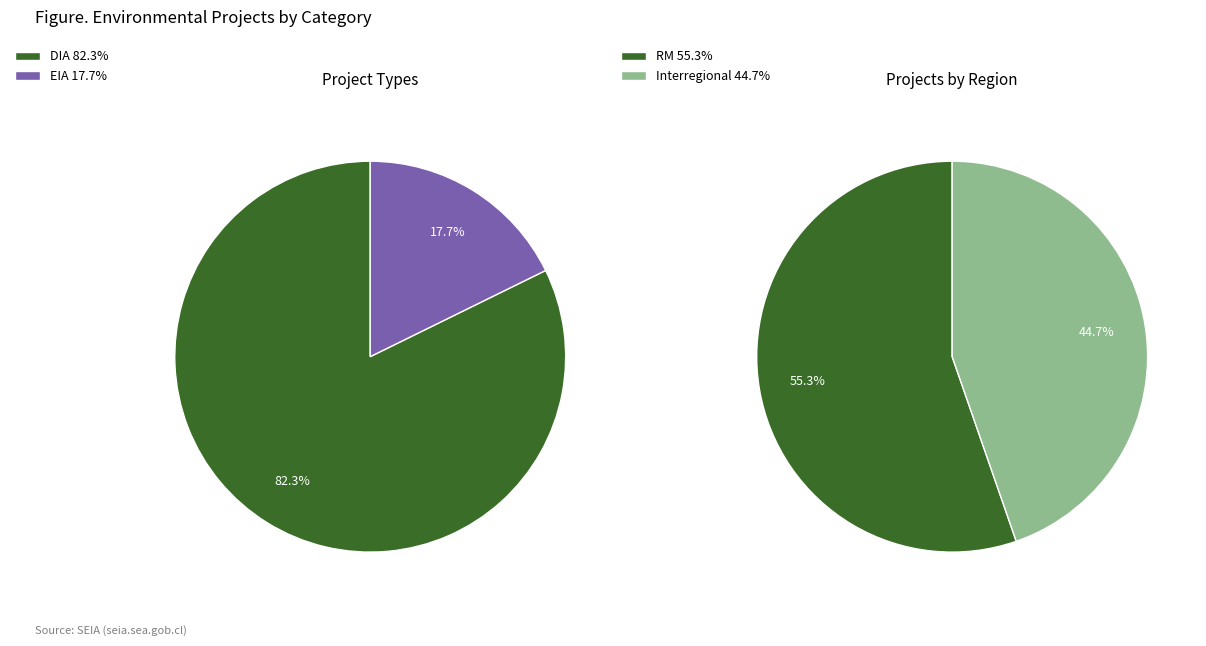

What portion of the pie excludes DIA?

17.7%